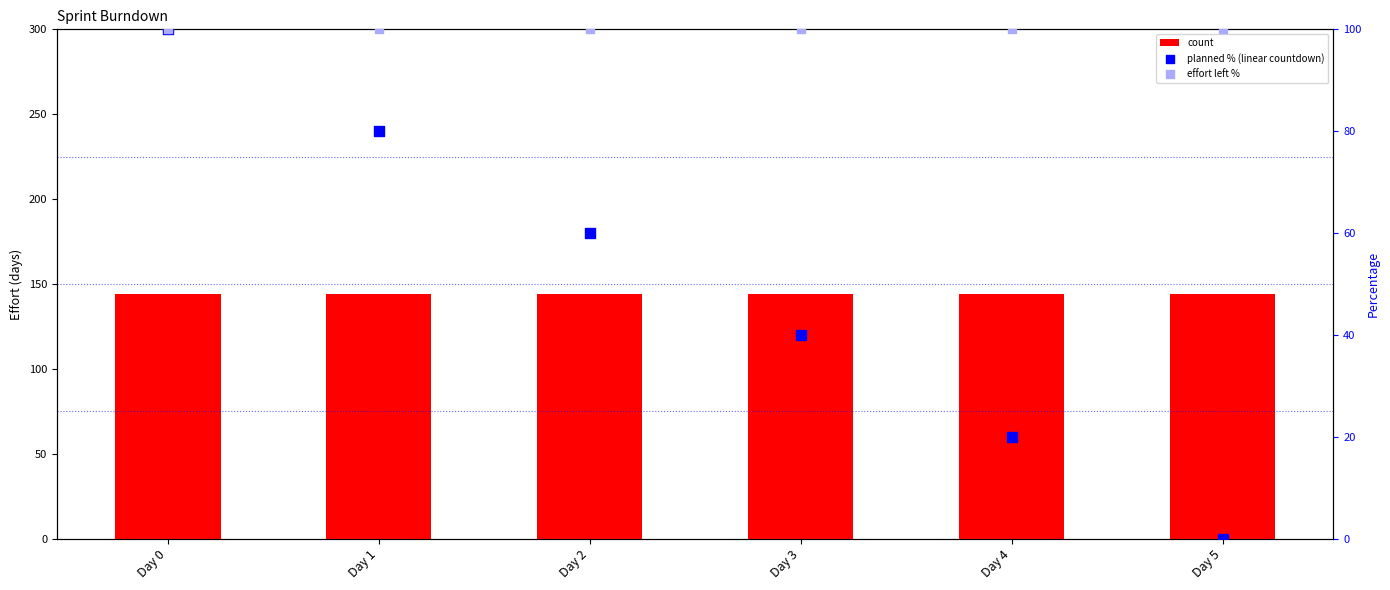

Which series has the widest spread of Y values?

planned % (linear countdown)